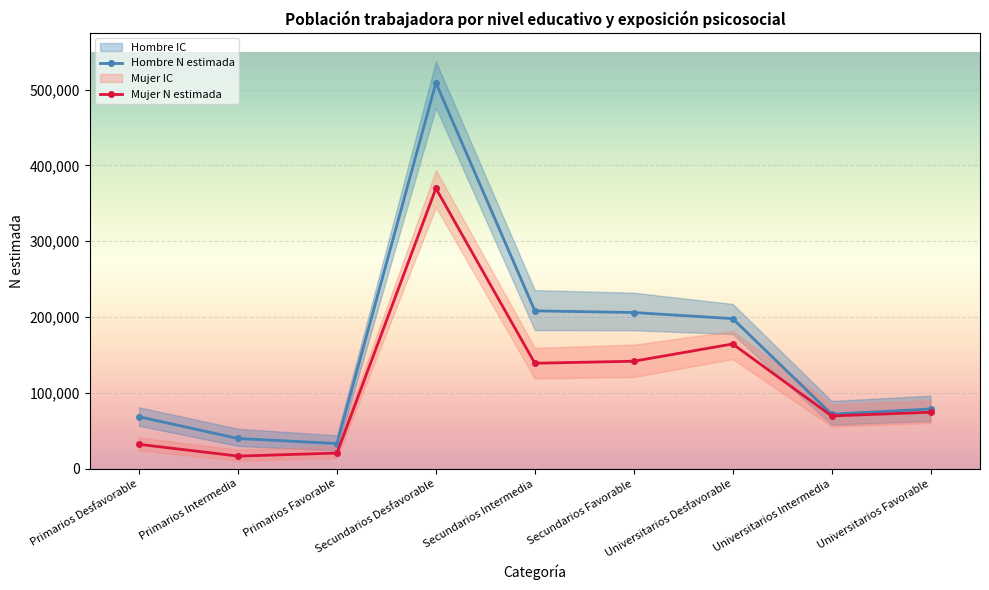

In Hombre N estimada, how many points are higher than both neighbors (excluding endpoints)?

1